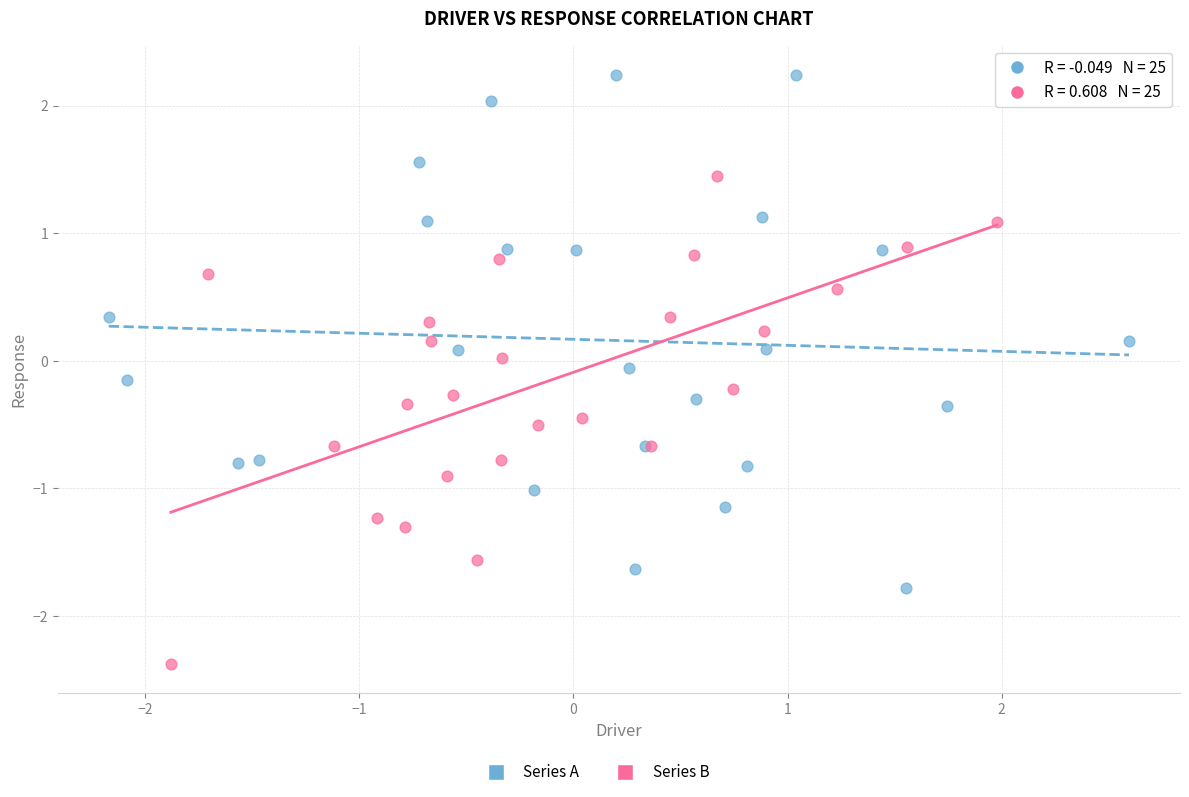

Which series has the largest Y range (max minus min)?

Series A